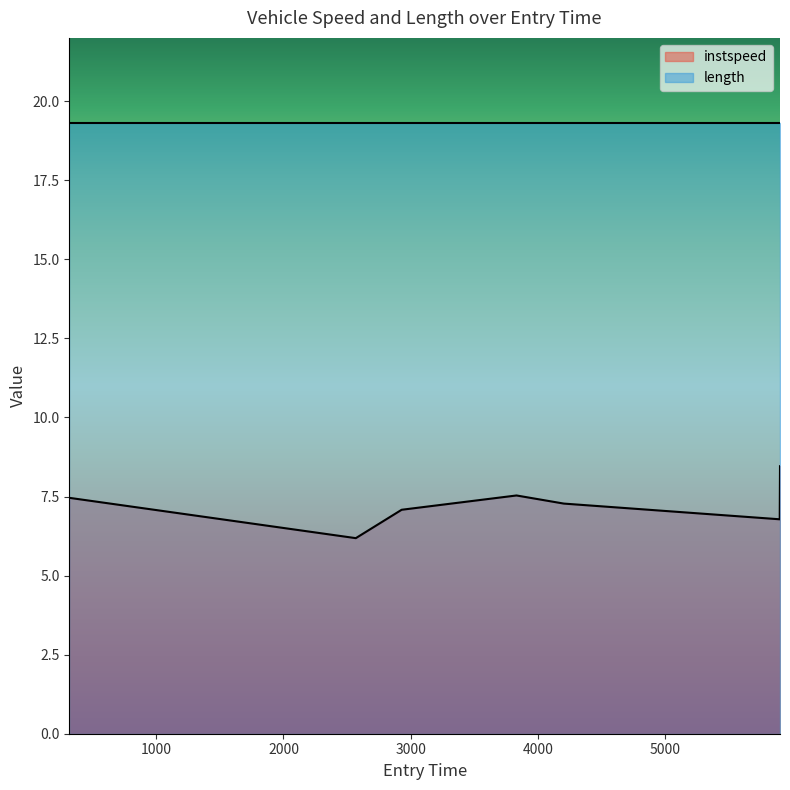

Is it true that the value at 5898.210661142515 is 6.8?

True